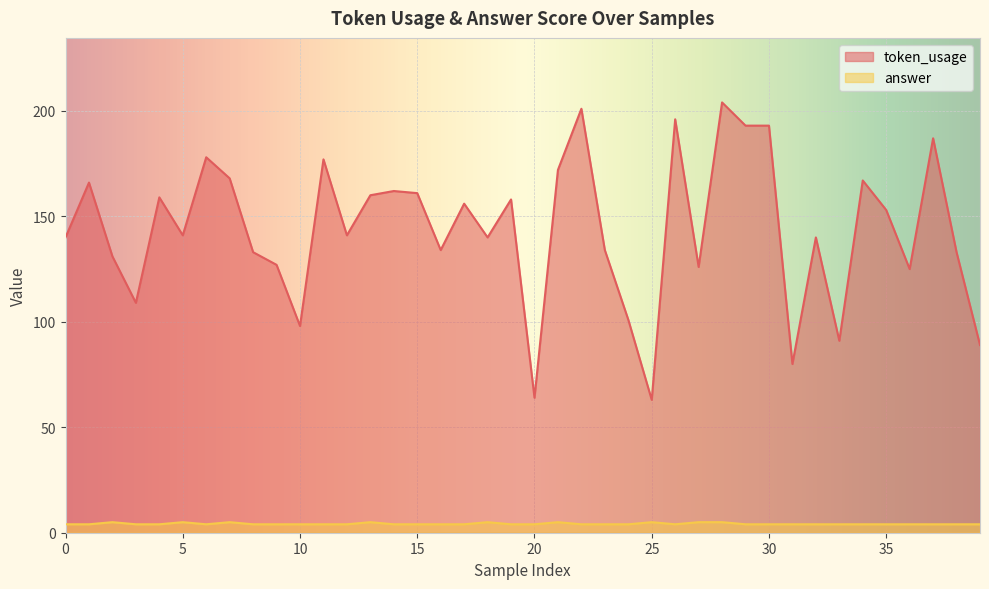

What is the highest value of the token_usage series?

204